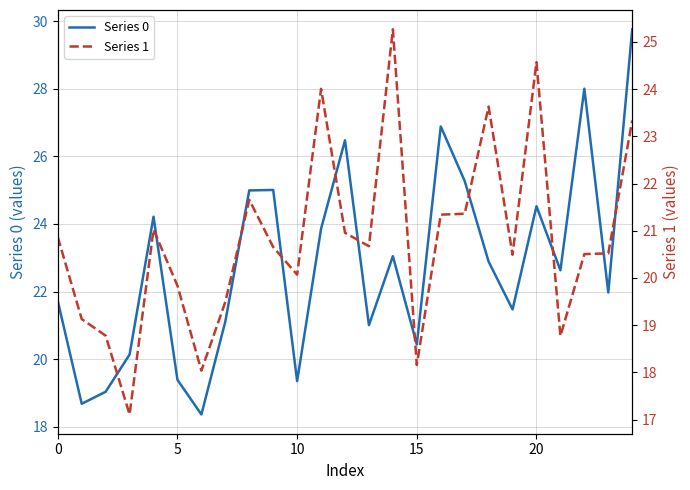

What is the smallest value displayed?

17.1